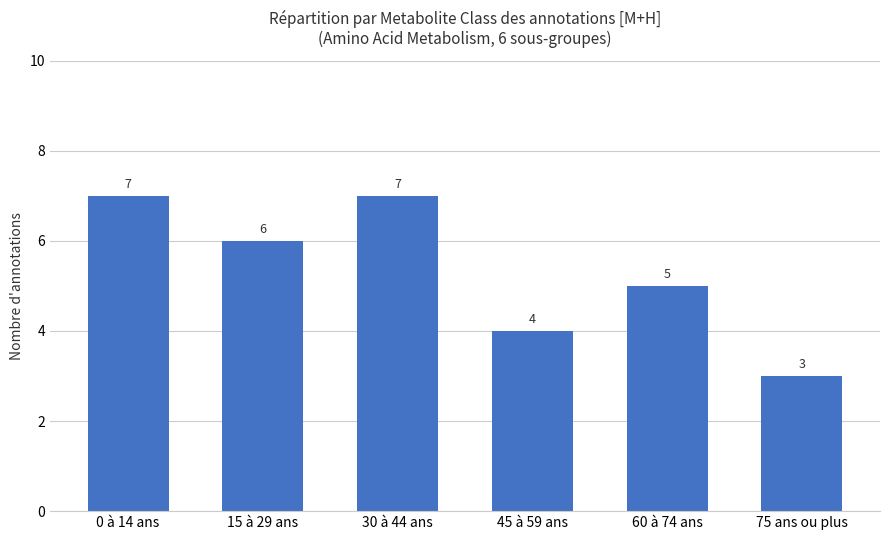

Does the chart contain stacked bars?

No